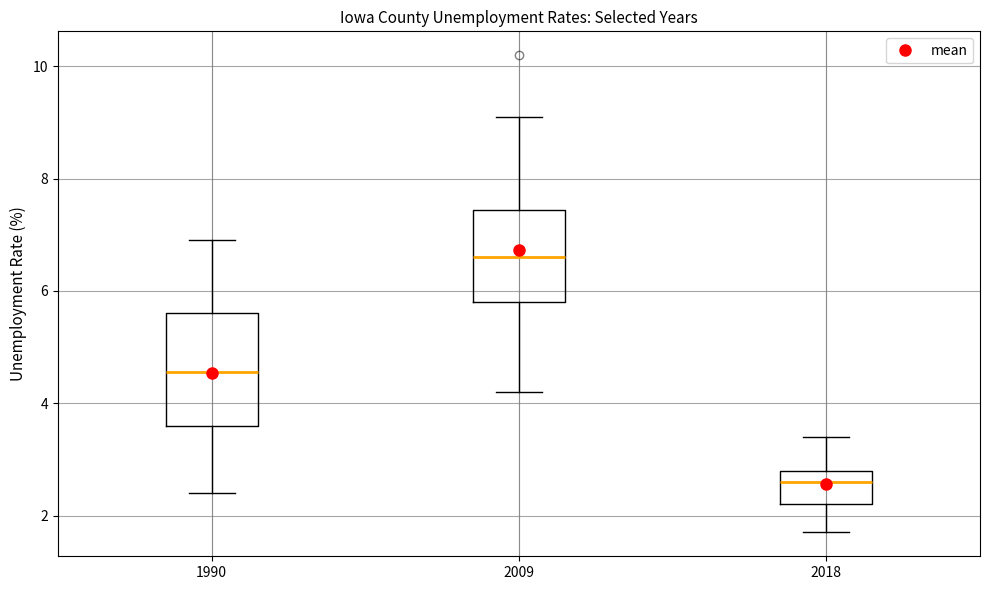

Reading left to right, transcribe this box plot: for each box, give where its median line is, the range the box spans, and where its two whiskers end, as read against the y-axis. The values are not printed on the chart, so give them approximately, as read against the axis.

1990: median 4.6, box 3.6 to 5.6, whiskers 2.4 to 7.0
2009: median 6.6, box 5.8 to 7.4, whiskers 4.2 to 9.2
2018: median 2.6, box 2.2 to 2.8, whiskers 1.8 to 3.4